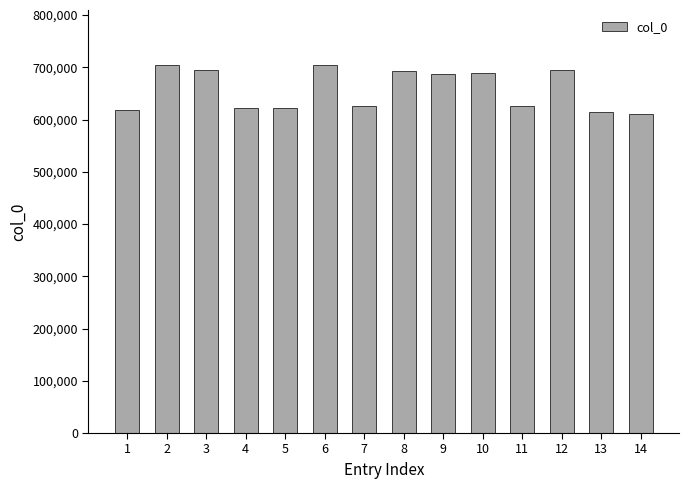

What is the sum of the values at 8 and 13?

1308460